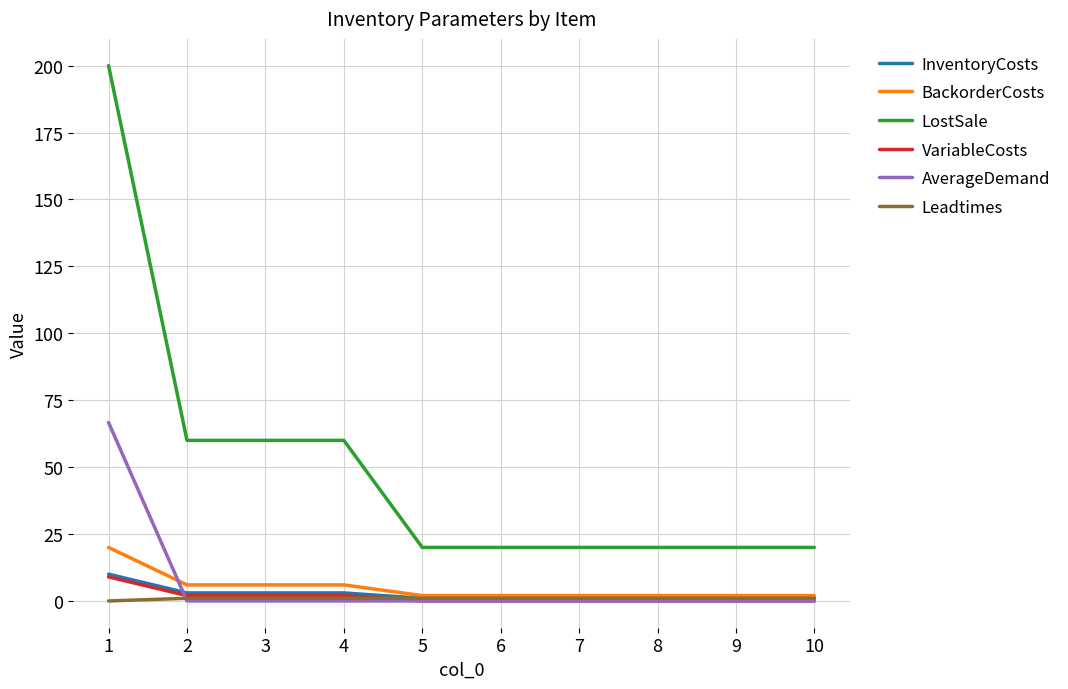

What is the difference between the maximum and minimum values in the BackorderCosts series?

18.0